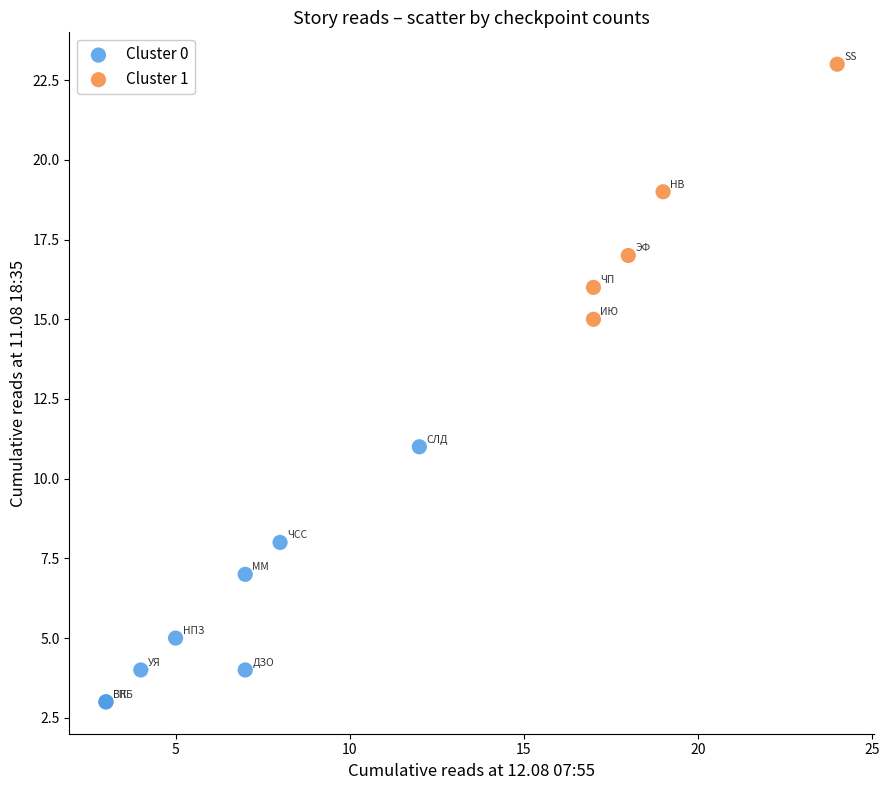

What are all the series names shown in the legend?

Cluster 0, Cluster 1